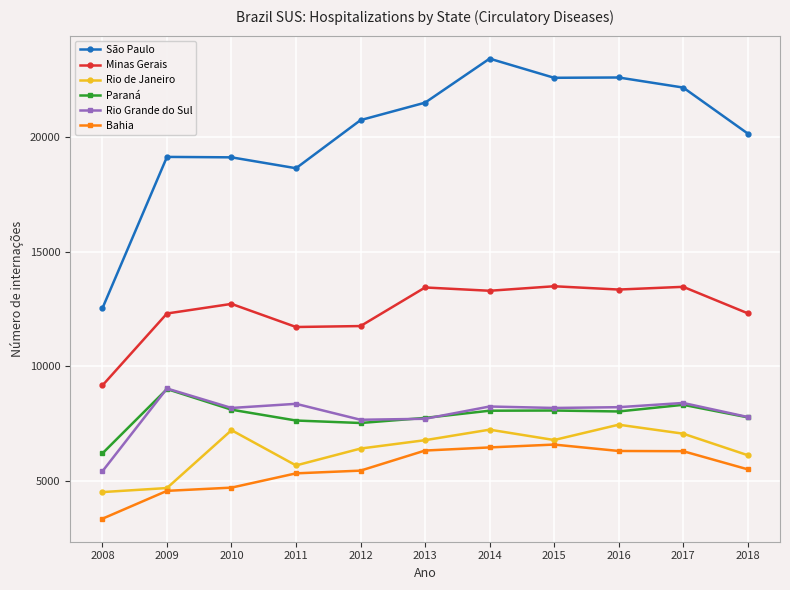

What is the difference between the highest and lowest values at 2012?

15321